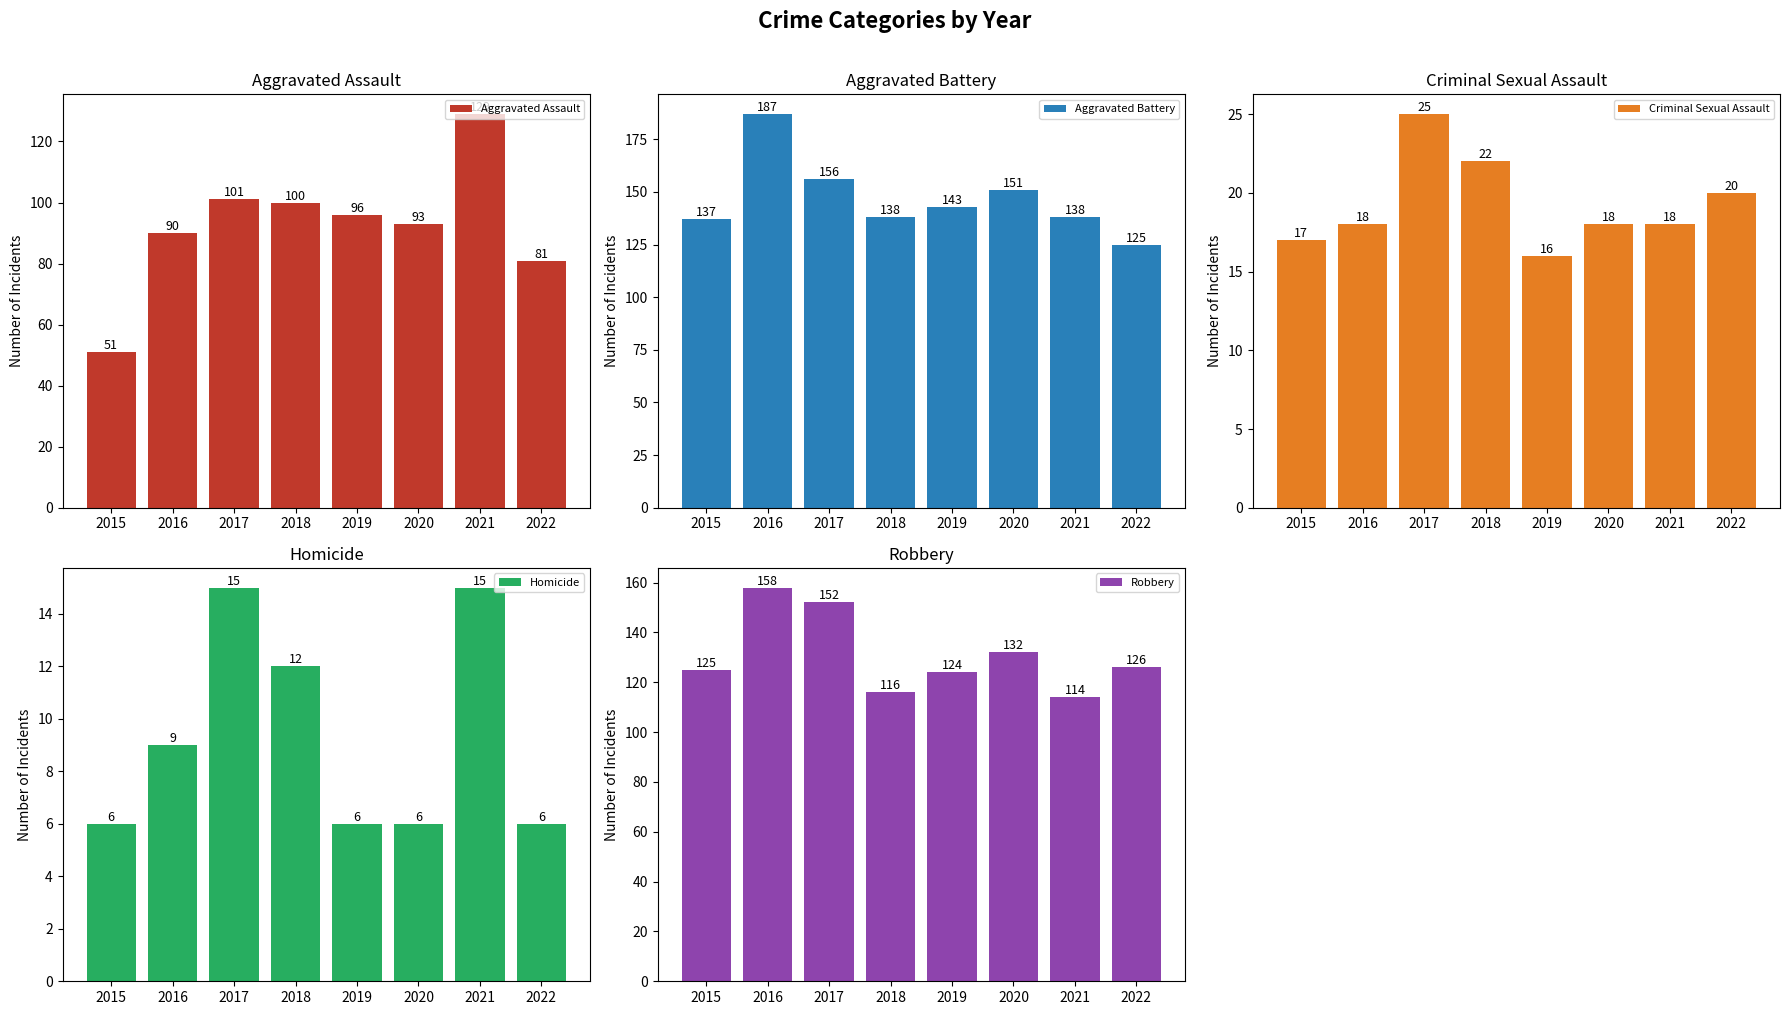

Is it true that Criminal Sexual Assault equals 36 at 2017?

False